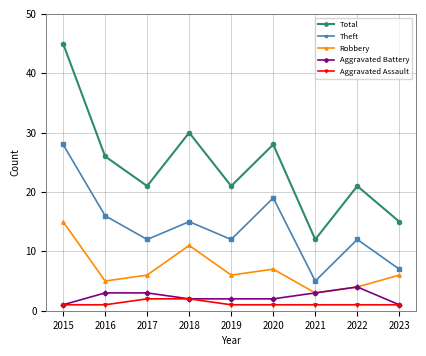

What is the spread (max minus min) of values at 2016?

25